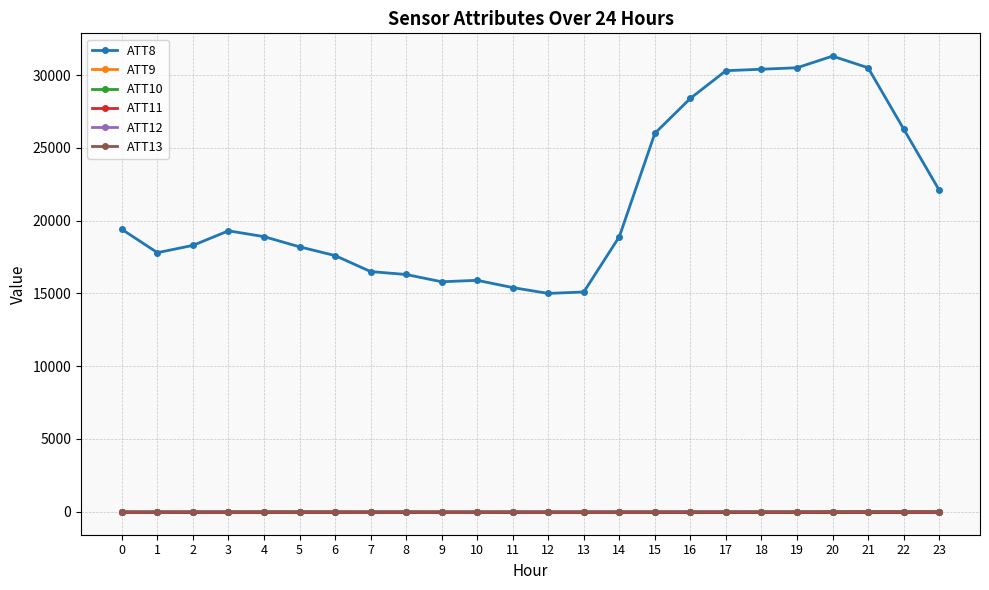

How many interior local valleys does the ATT13 series have?

4